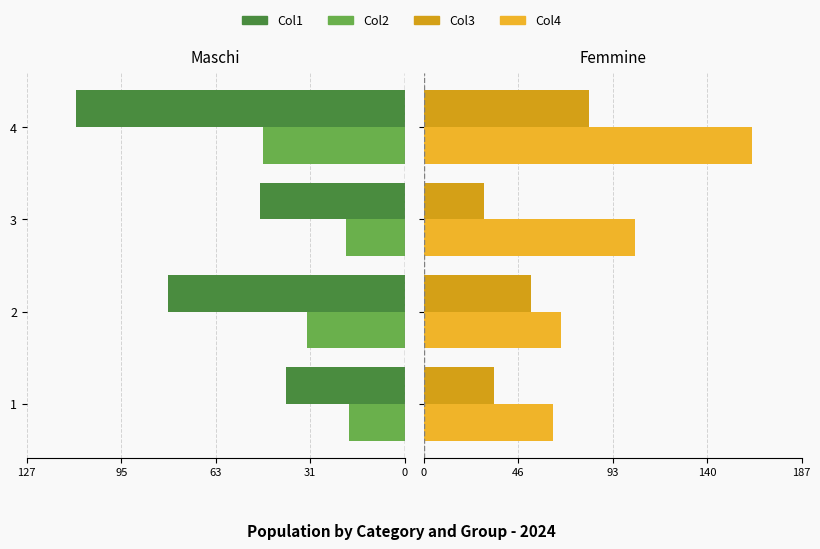

Count the number of data series in this chart.

4